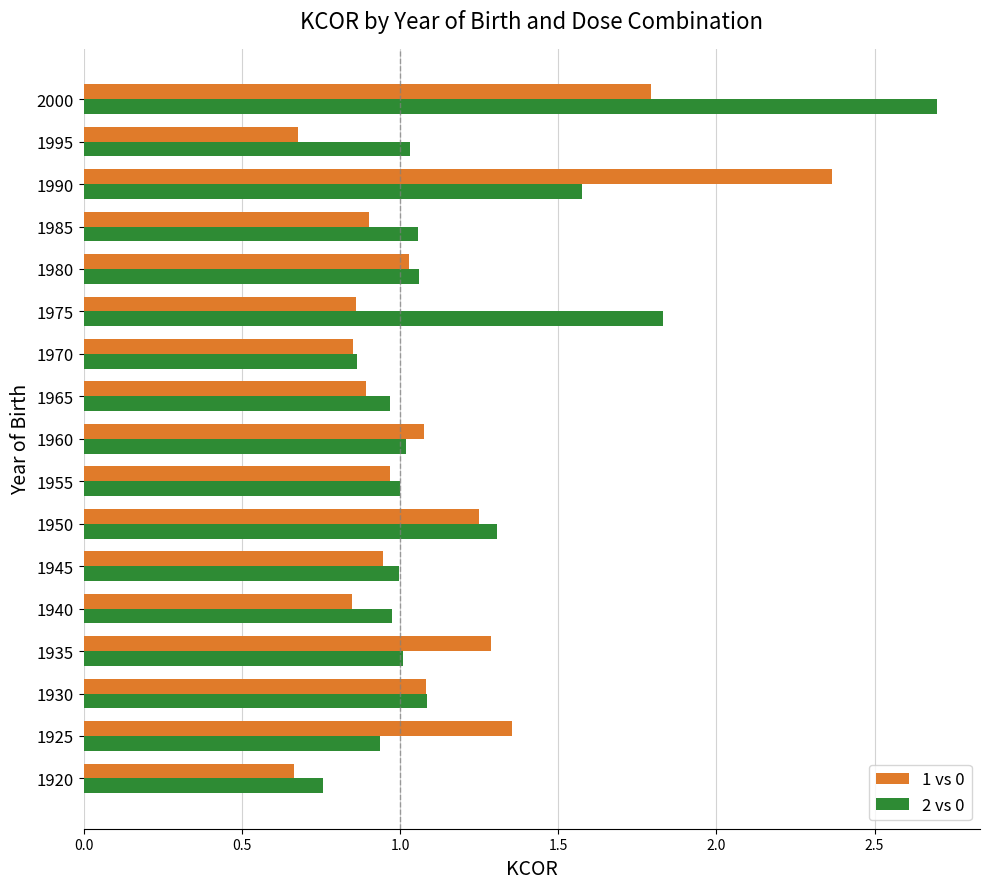

List the series in order of their peak value, highest first.

2 vs 0, 1 vs 0